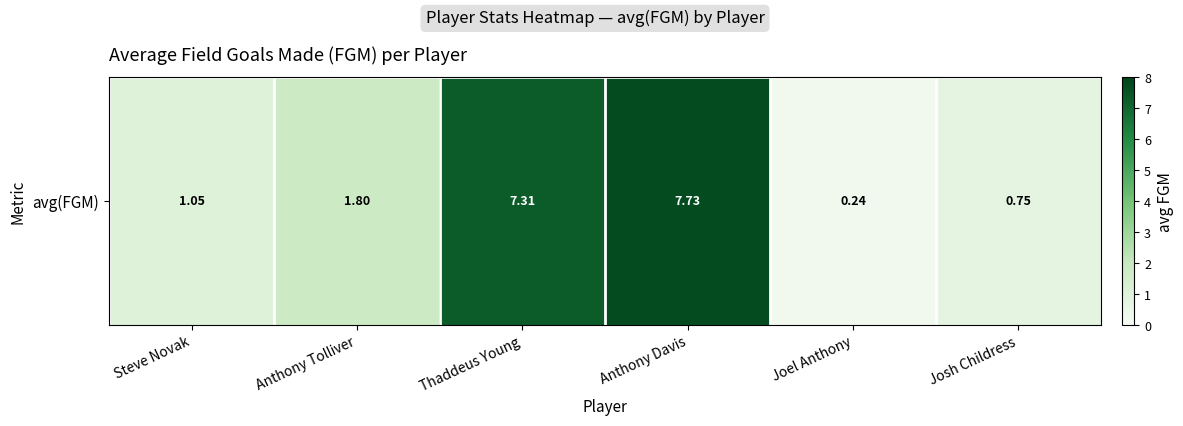

The value at Anthony Davis is 10.3. True or false?

False